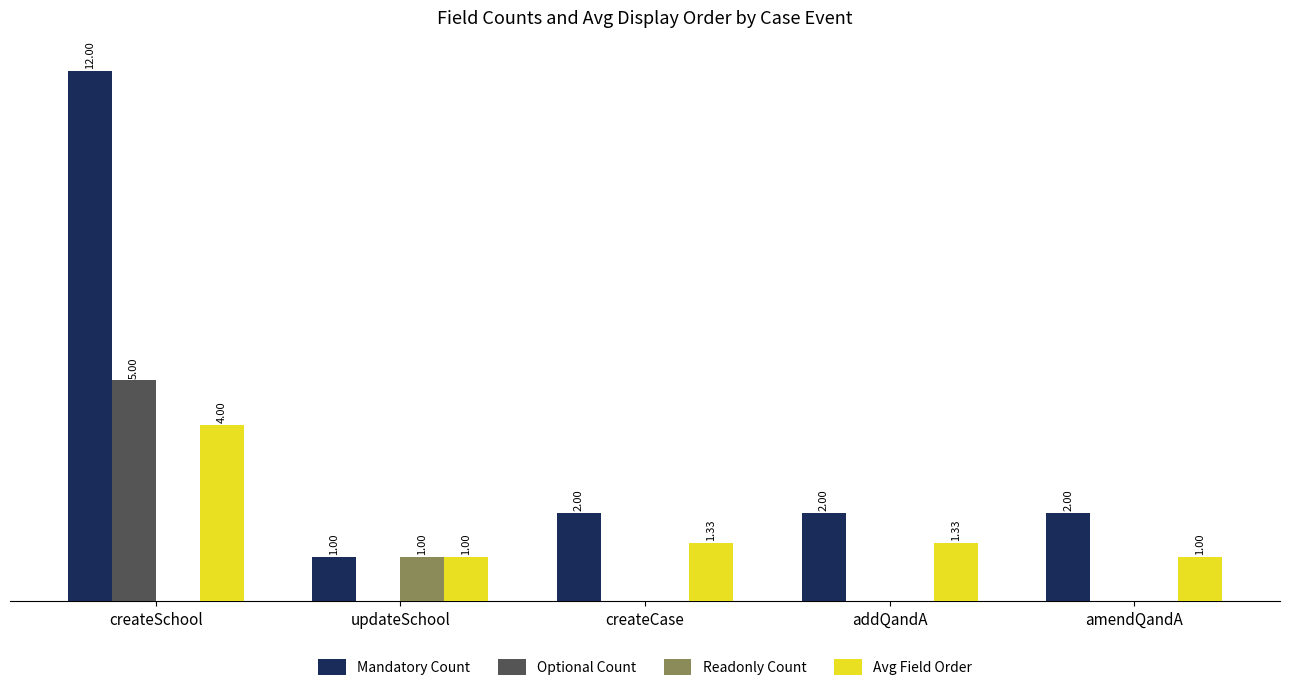

Between createSchool and addQandA, which series saw the biggest shift?

Mandatory Count